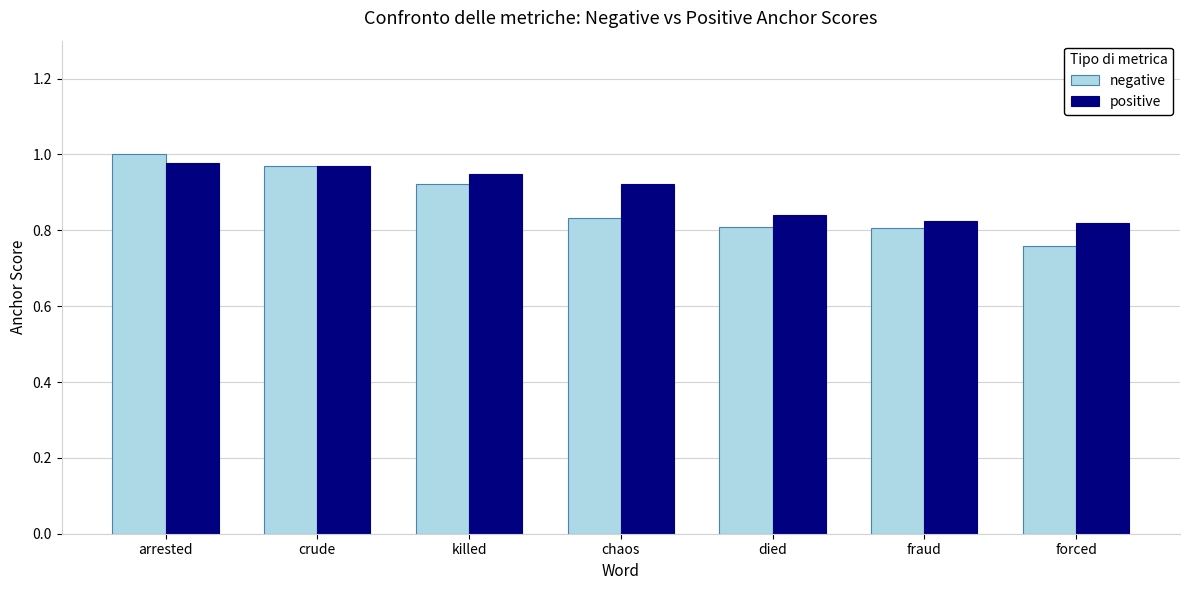

The value of positive at fraud is 0.8. True or false?

True